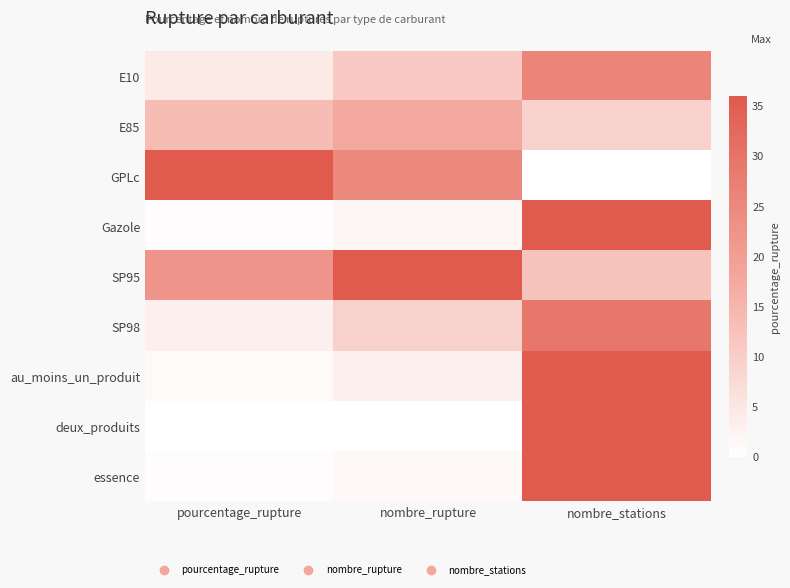

How many categories are shown in the chart?

3